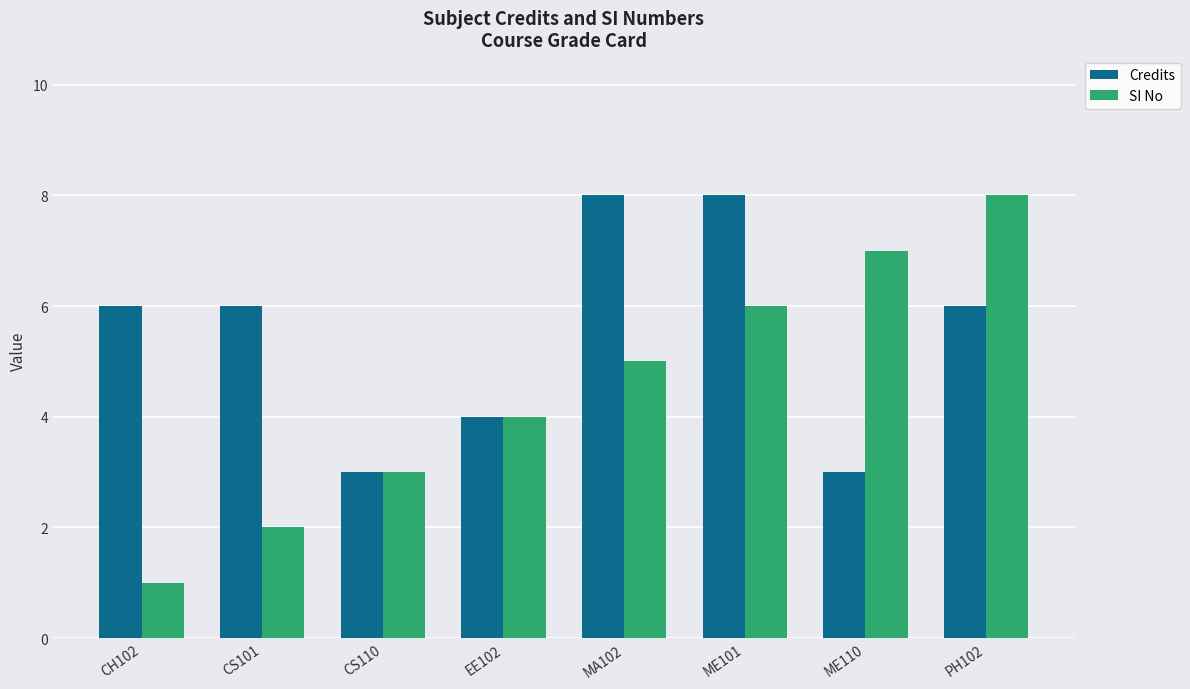

Which series changed the most between EE102 and ME110?

SI No